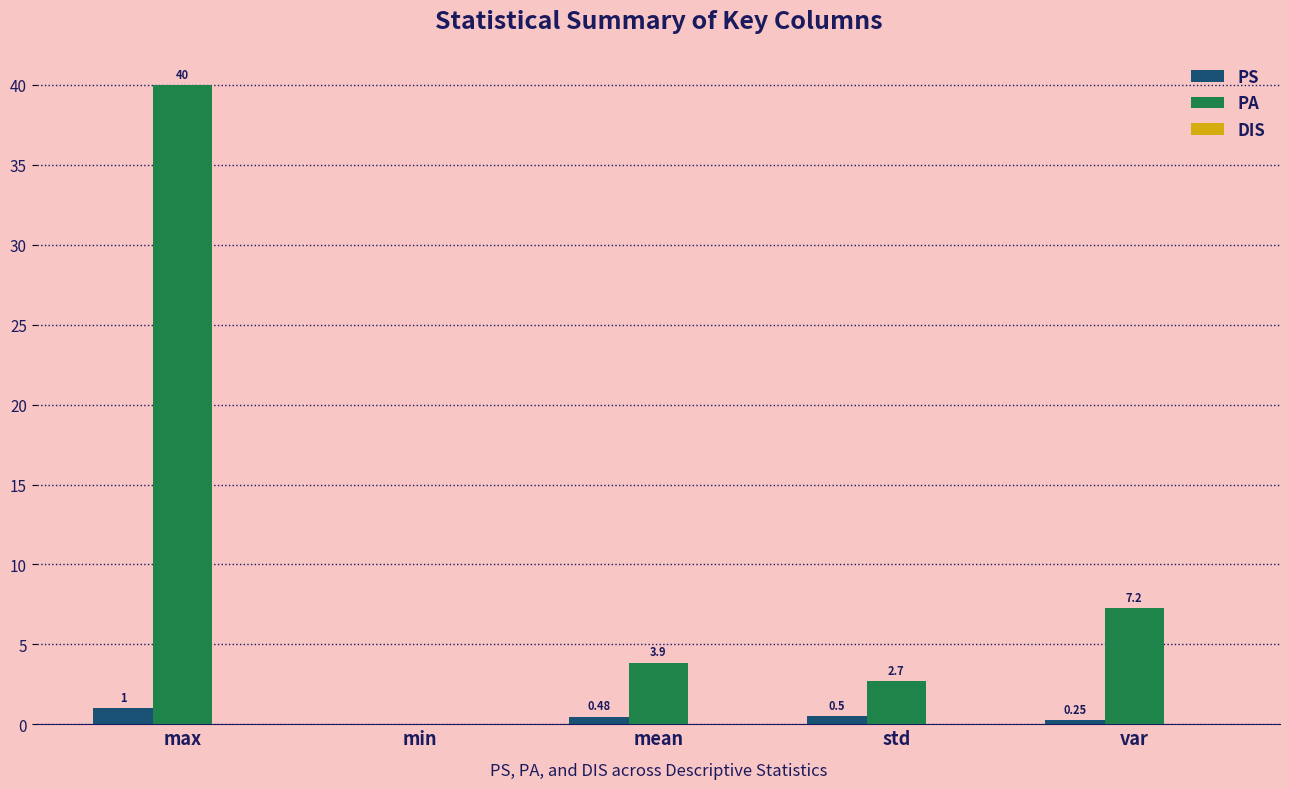

What is the average value of the PA series?

10.8